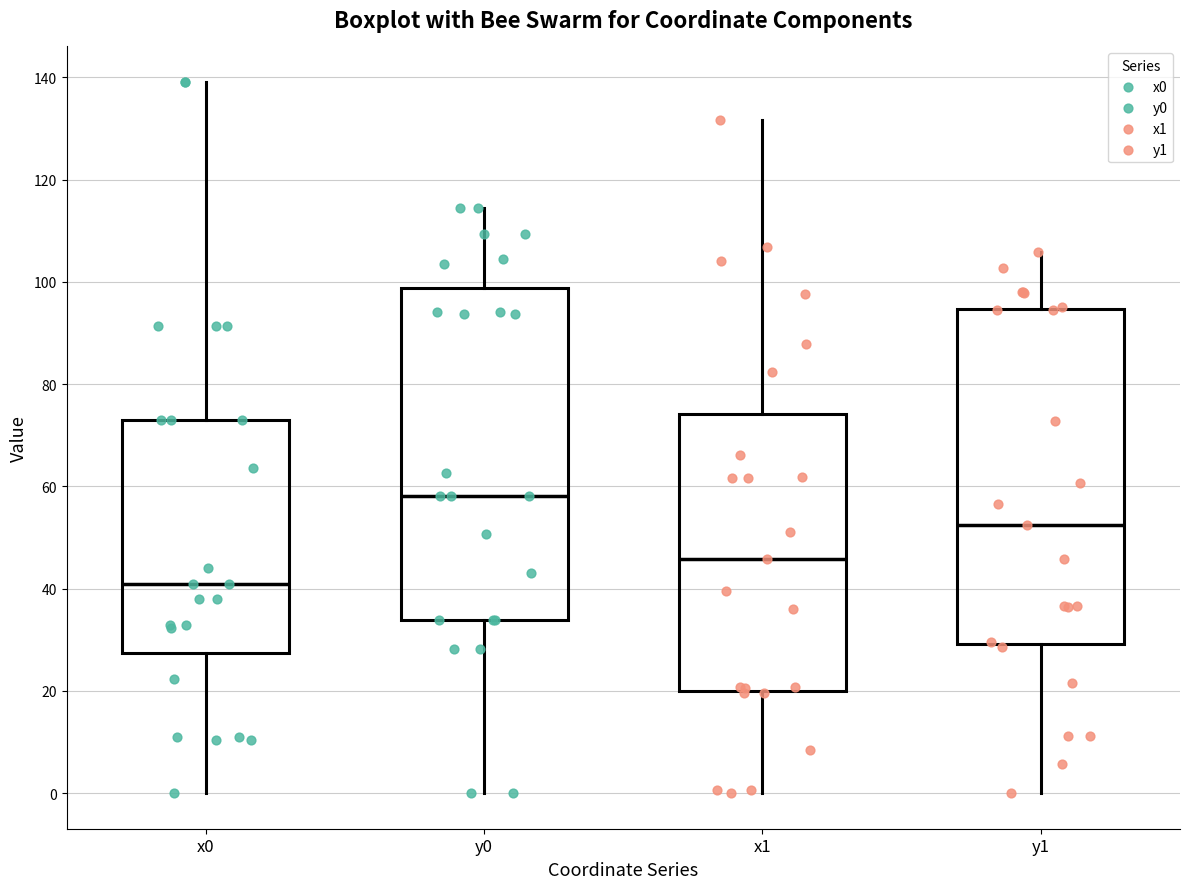

Reading left to right, read every box against the y-axis: the position of its median line, the range the box covers, and the ends of its whiskers. The values are not printed on the chart, so give them approximately, as read against the axis.

x0: median 40, box 28 to 72, whiskers 0 to 140
y0: median 58, box 34 to 98, whiskers 0 to 114
x1: median 46, box 20 to 74, whiskers 0 to 132
y1: median 52, box 30 to 94, whiskers 0 to 106